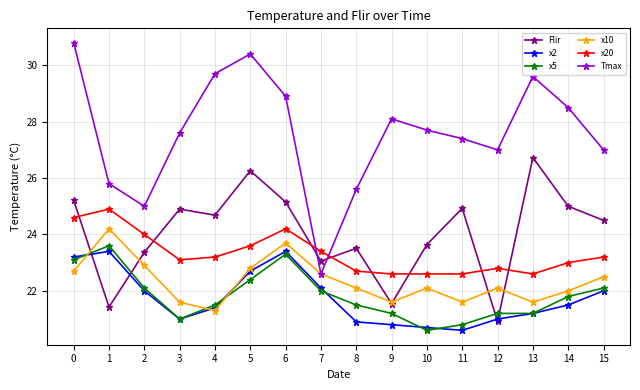

Reading left to right, transcribe all the data shown in this chart.

Flir: 25.2	21.4	23.4	24.9	24.7	26.3	25.2	23.1	23.5	21.5	23.6	24.9	20.9	26.7	25.0	24.5
x2: 23.2	23.4	22.0	21.0	21.4	22.7	23.4	22.1	20.9	20.8	20.7	20.6	21.0	21.2	21.5	22.0
x5: 23.1	23.6	22.1	21.0	21.5	22.4	23.3	22.0	21.5	21.2	20.6	20.8	21.2	21.2	21.8	22.1
x10: 22.7	24.2	22.9	21.6	21.3	22.8	23.7	22.6	22.1	21.6	22.1	21.6	22.1	21.6	22.0	22.5
x20: 24.6	24.9	24.0	23.1	23.2	23.6	24.2	23.4	22.7	22.6	22.6	22.6	22.8	22.6	23.0	23.2
Tmax: 30.8	25.8	25.0	27.6	29.7	30.4	28.9	22.6	25.6	28.1	27.7	27.4	27.0	29.6	28.5	27.0